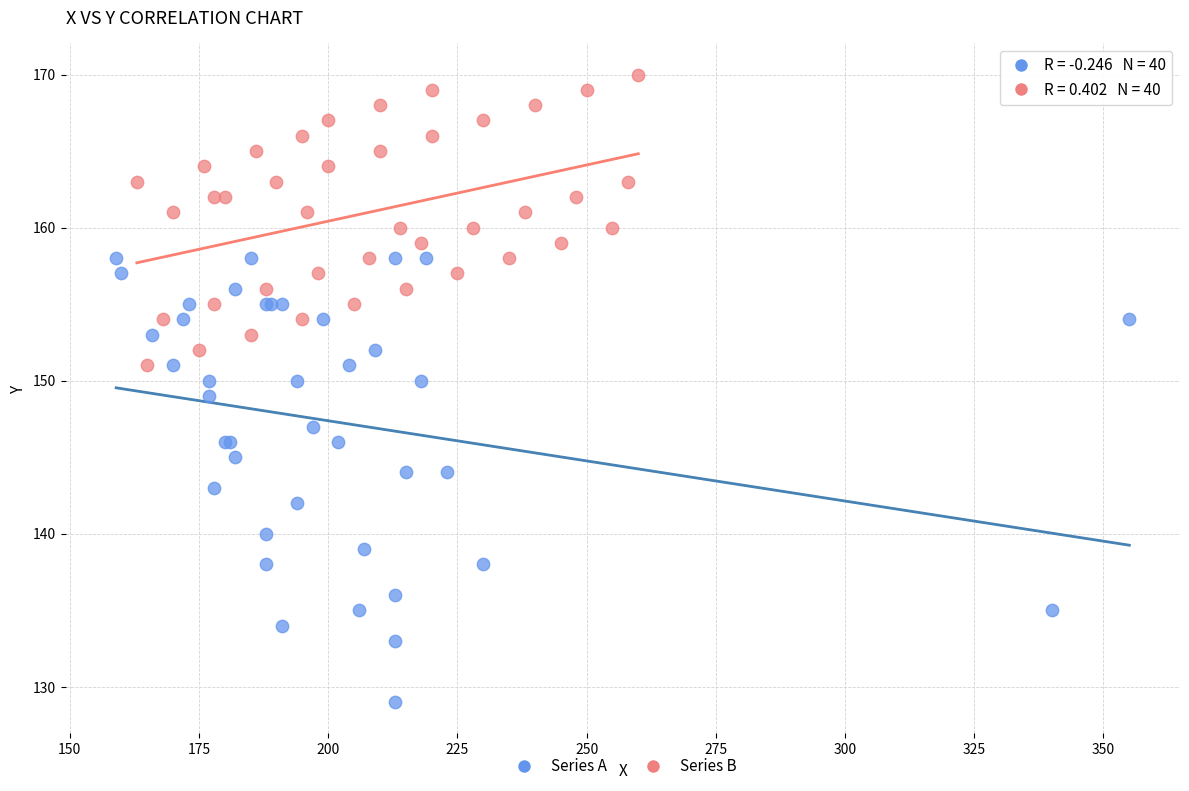

Which series reaches the minimum Y coordinate?

Series A